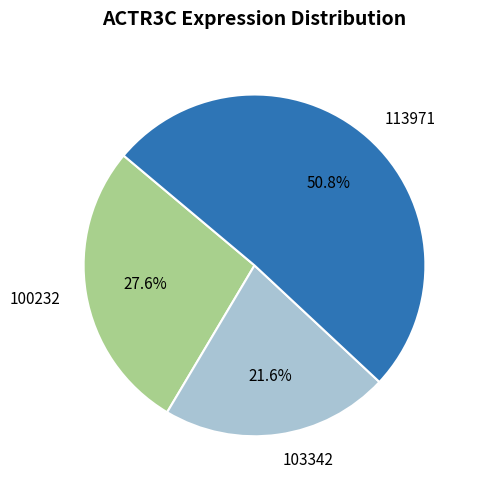

How many segments does this pie chart have?

3